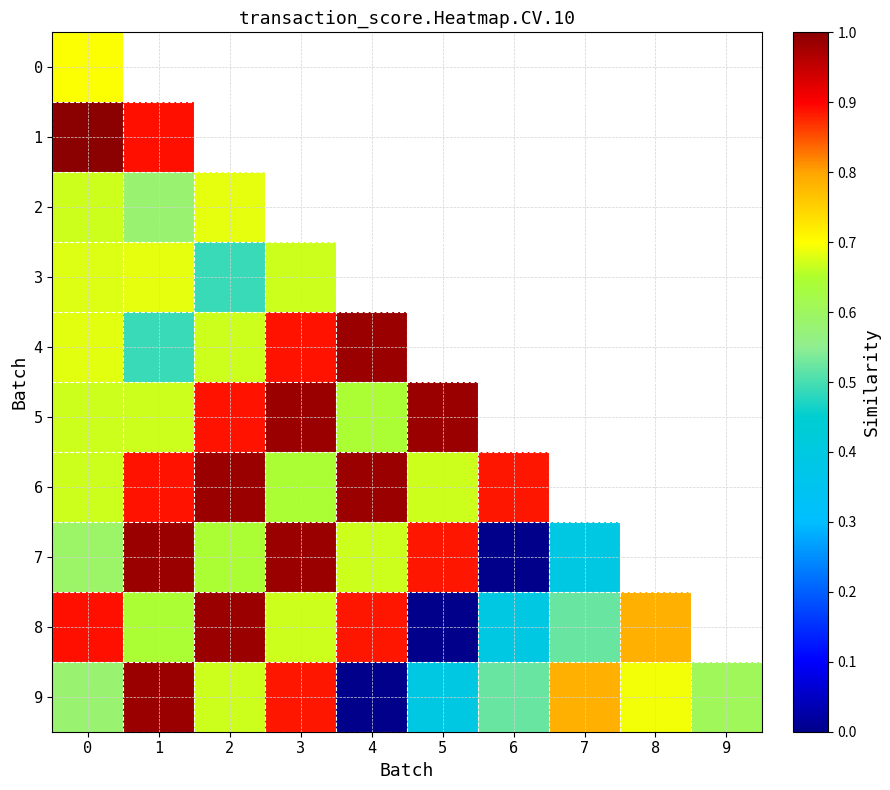

Rank the series at 0 from lowest to highest value.

9, 7, 2, 5, 6, 3, 4, 0, 8, 1